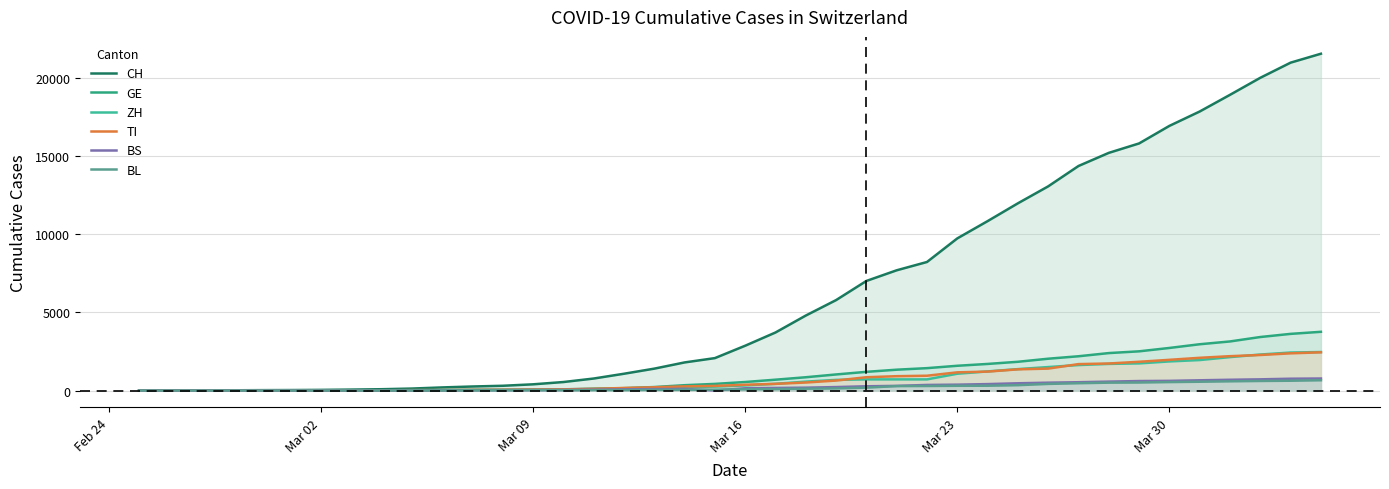

Does the chart display data point markers on the line(s)?

No